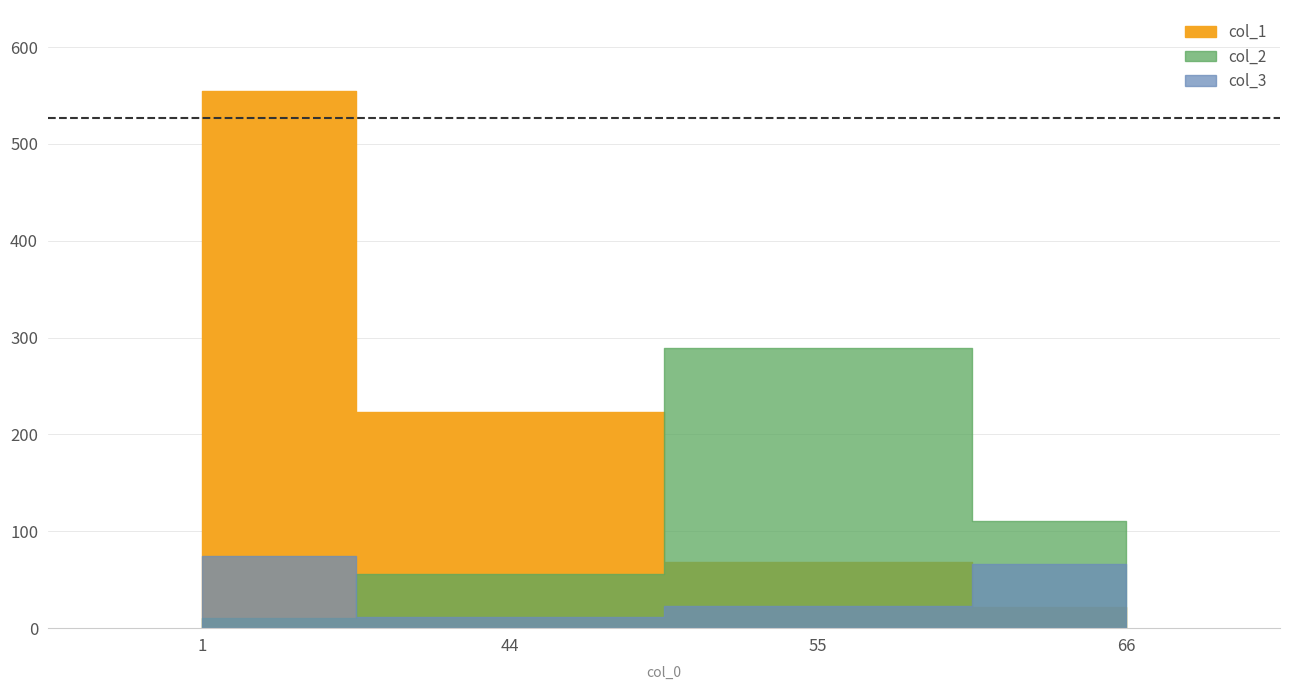

Is the value of col_1 at 1 greater than the value of col_2 at 44?

Yes